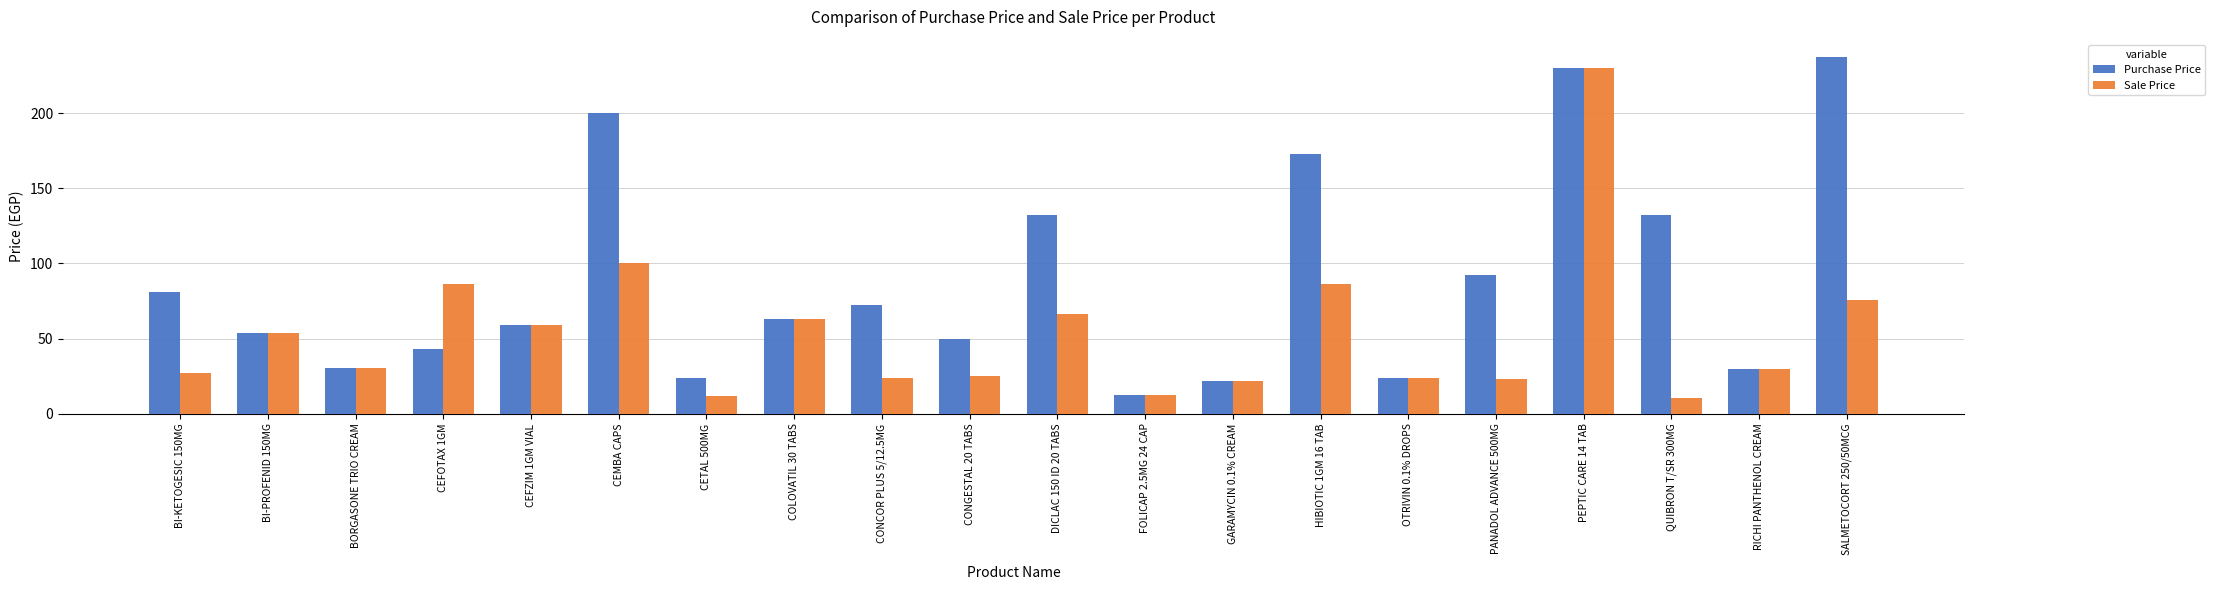

What is the difference between the second highest and minimum values in the Sale Price series?

89.4